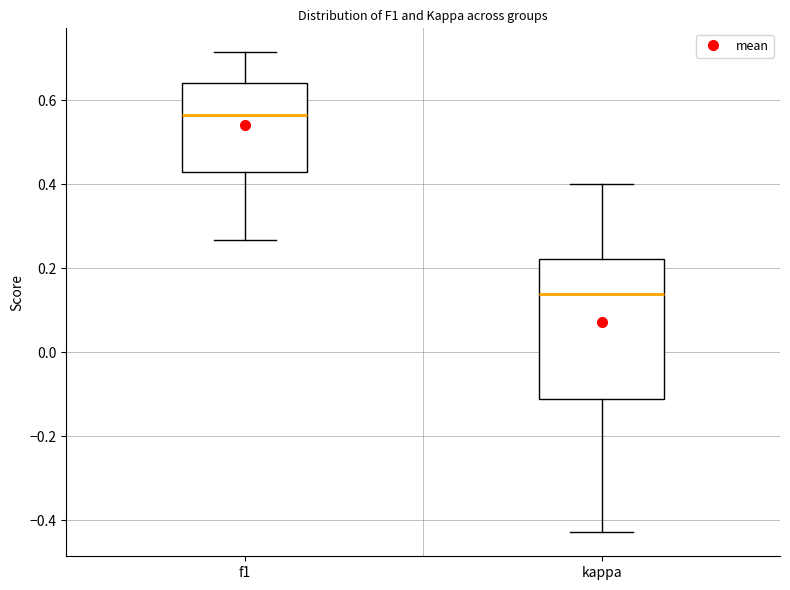

Which box's median line is the highest?

f1